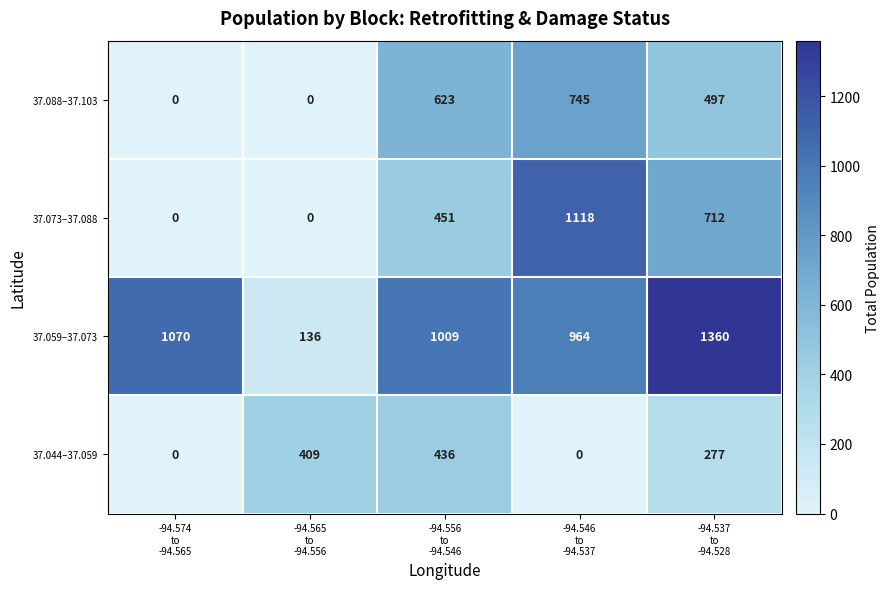

What is the spread (max minus min) of values at -94.565
to
-94.556?

409